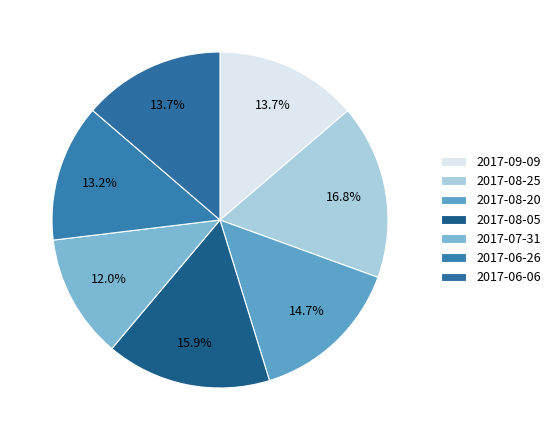

To the nearest percent, what is the difference between the largest and smallest slice percentages?

5%